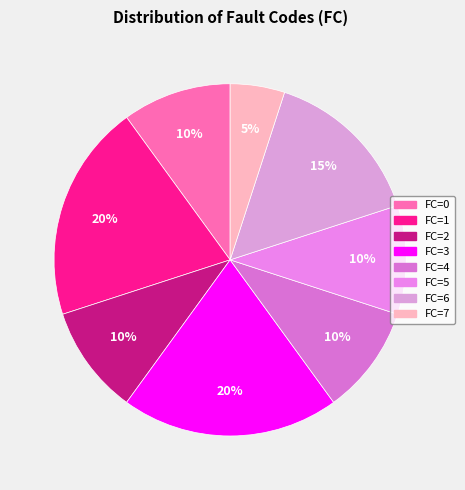

Is there any slice that represents more than half of the pie?

No